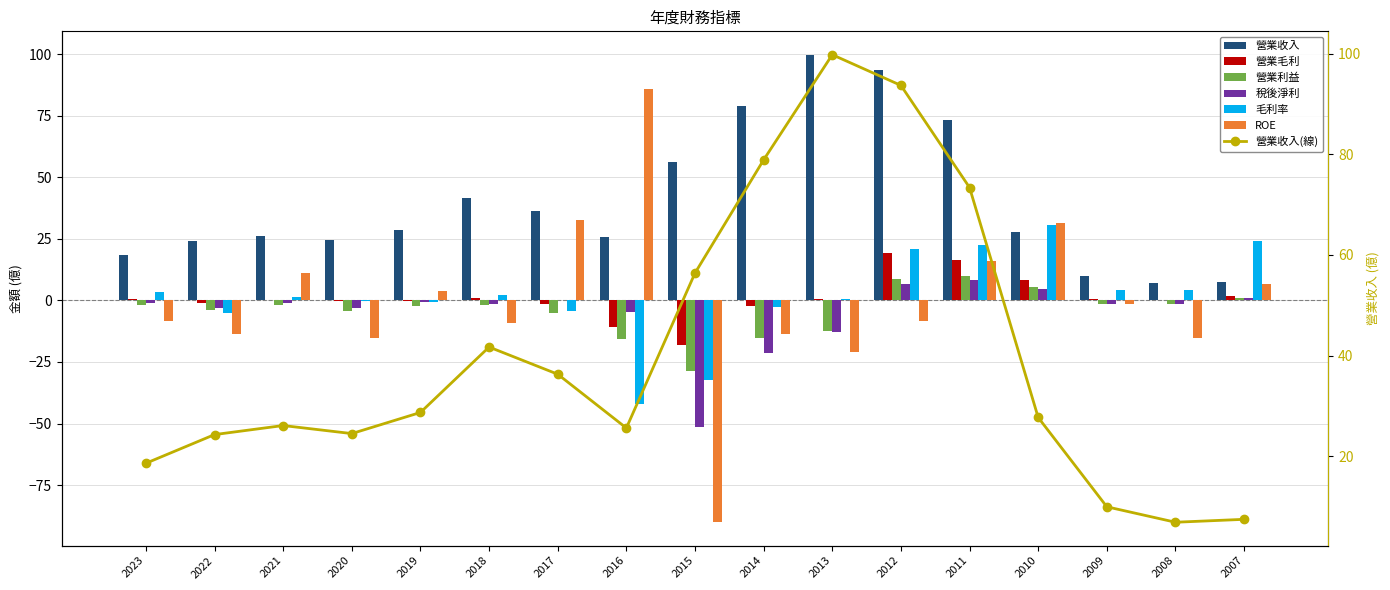

At 2022, list the series in order from largest to smallest.

營業收入, 營業毛利, 稅後淨利, 營業利益, 毛利率, ROE